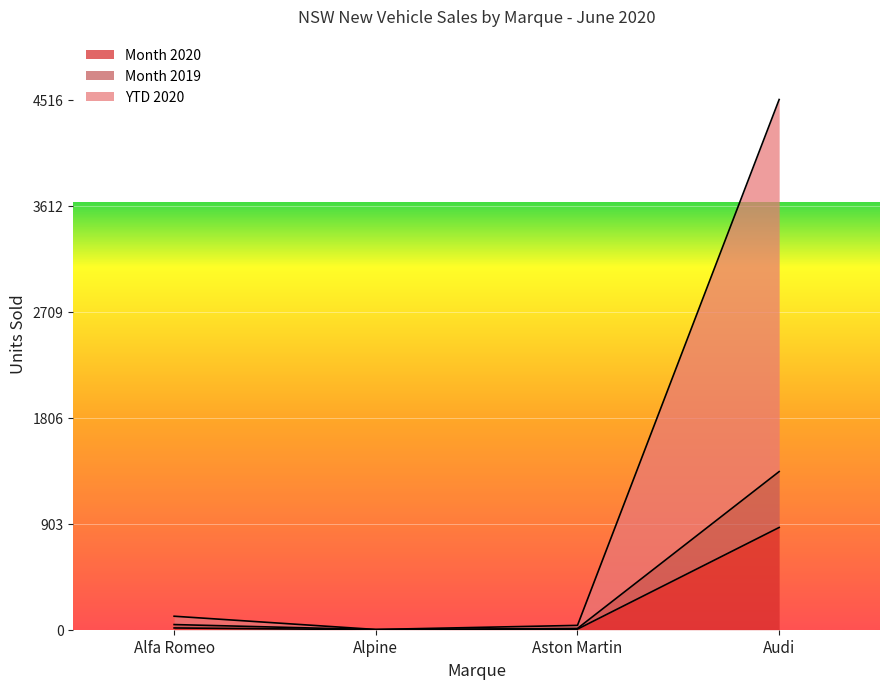

Reading left to right, list all the values displayed in this chart.

Month 2020: Alfa Romeo=15	Alpine=0	Aston Martin=5	Audi=871
Month 2019: Alfa Romeo=44	Alpine=1	Aston Martin=11	Audi=1347
YTD 2020: Alfa Romeo=115	Alpine=2	Aston Martin=37	Audi=4516